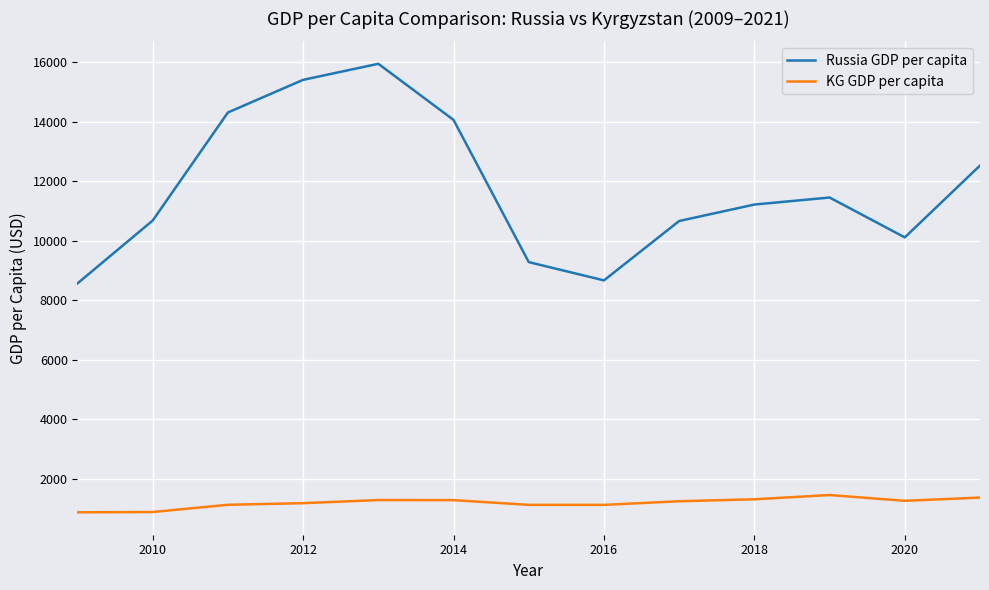

List the series in order of their peak value, lowest first.

KG GDP per capita, Russia GDP per capita